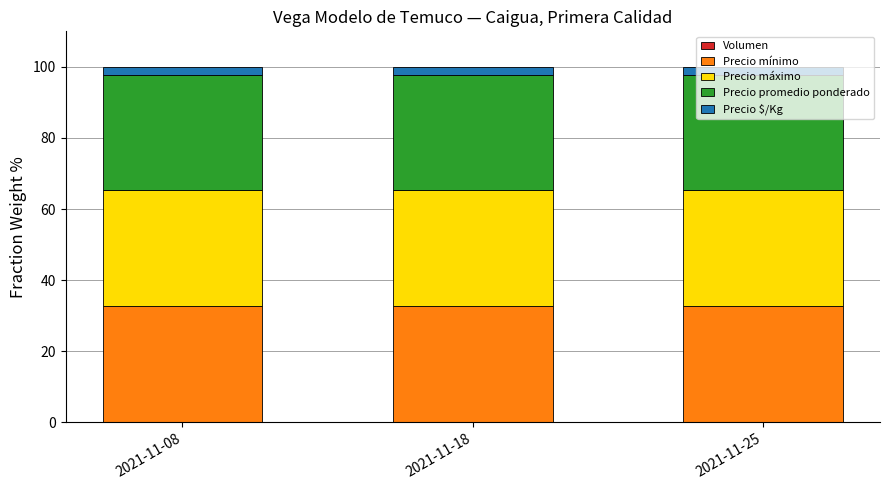

Are the bars grouped side by side (vs. stacked)?

No